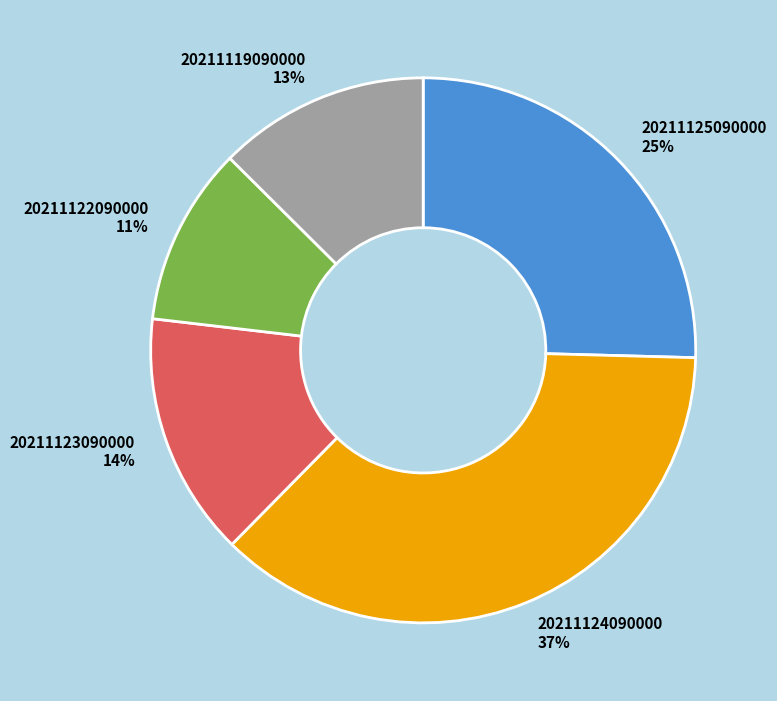

To the nearest percent, what percentage of the pie is 20211123090000?

14%